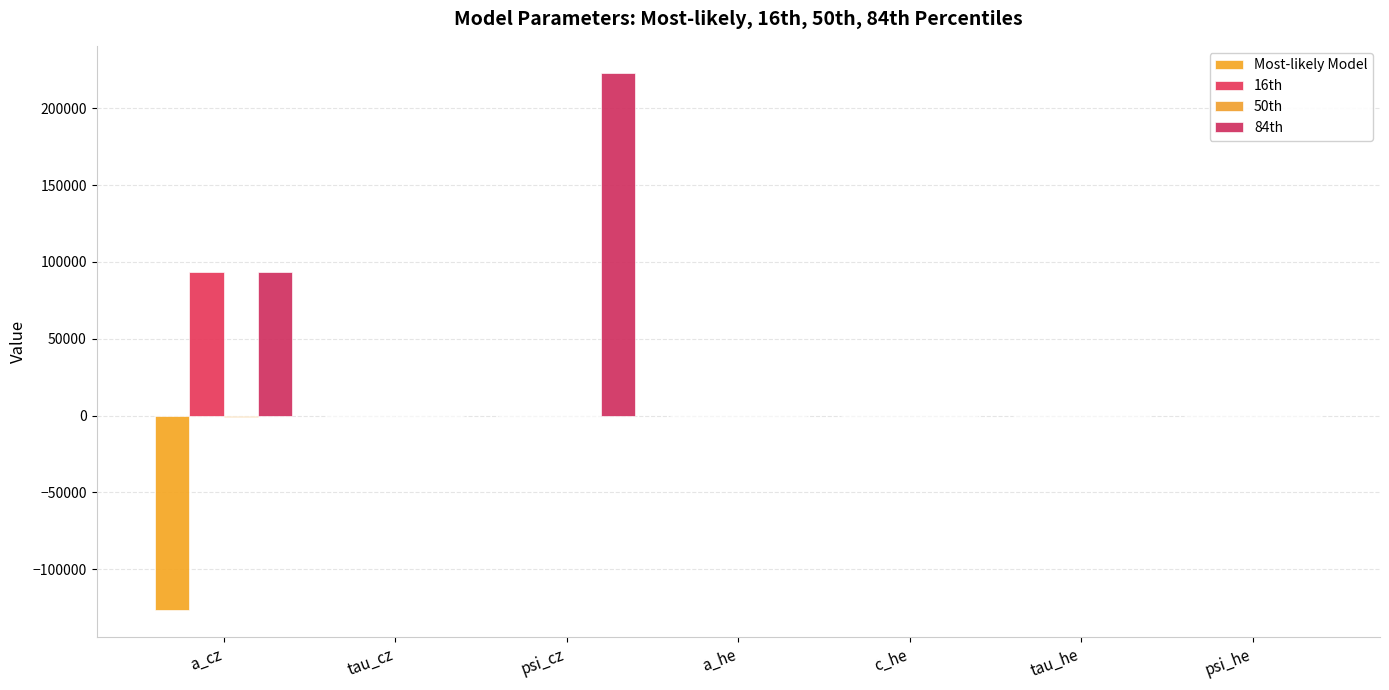

Rank the series by their average value, from highest to lowest.

84th, 16th, 50th, Most-likely Model